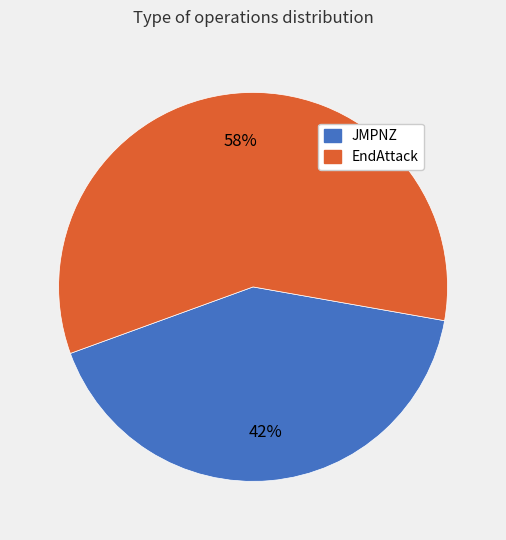

What percentage is the EndAttack slice, to the nearest percent?

58%